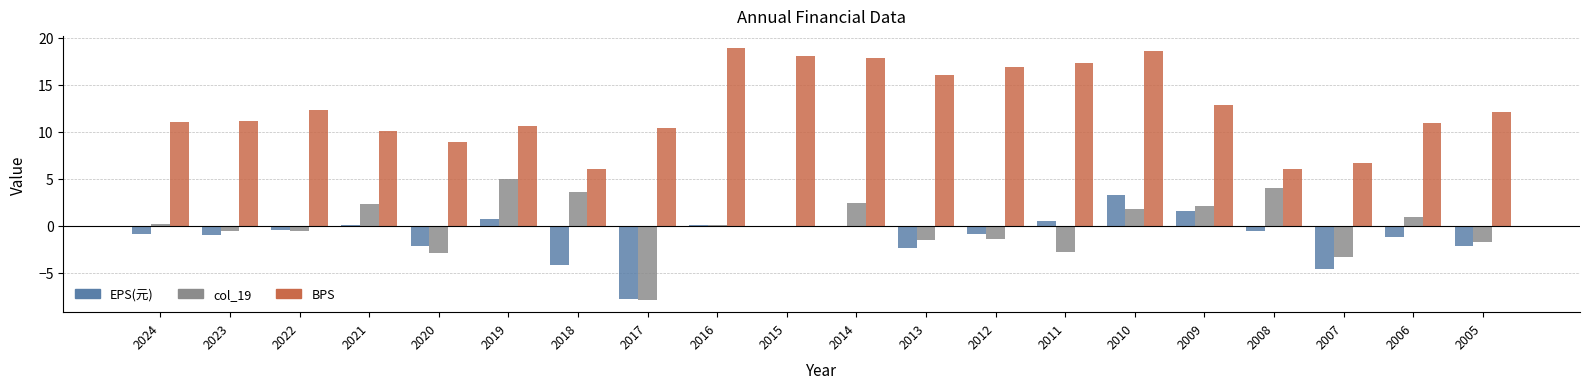

What is the average value of the BPS series?

12.6